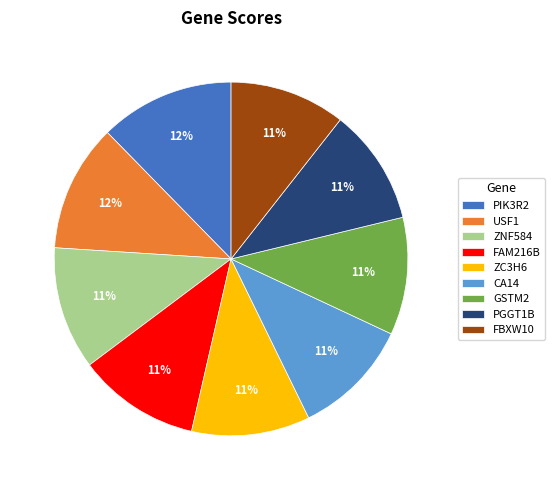

Is the sum of ZNF584 and FBXW10 greater than half?

No